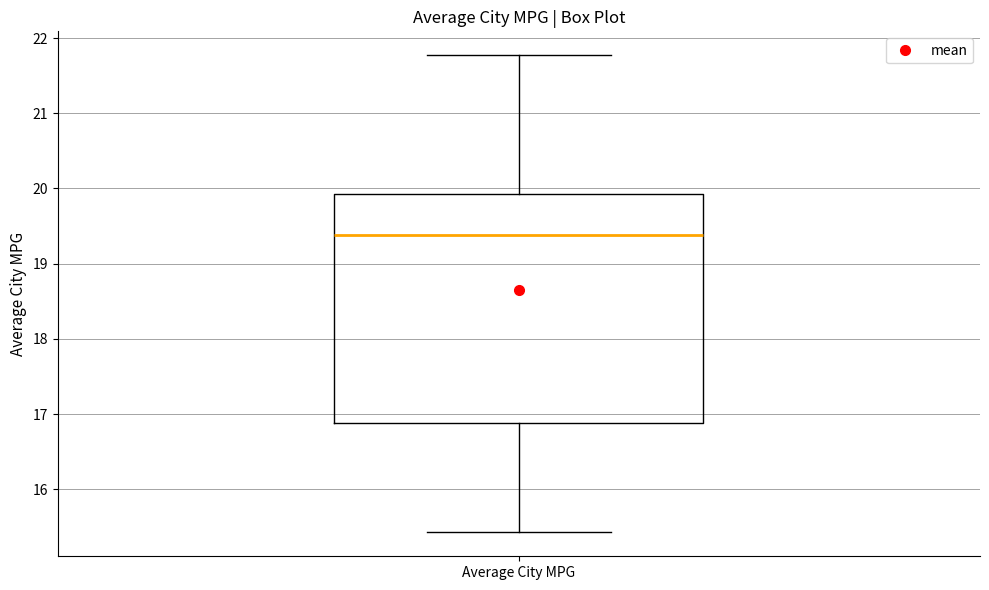

Transcribe this box plot: give where the median line is, the range the box spans, and where the two whiskers end, as read against the y-axis. The values are not printed on the chart, so give them approximately, as read against the axis.

median 19.4, box 16.9 to 19.9, whiskers 15.4 to 21.8